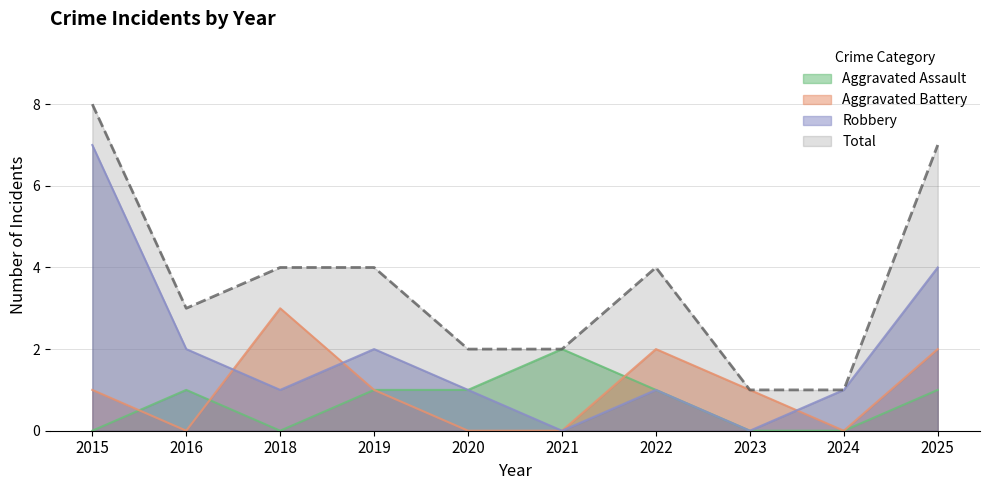

How many distinct data groups are displayed?

4